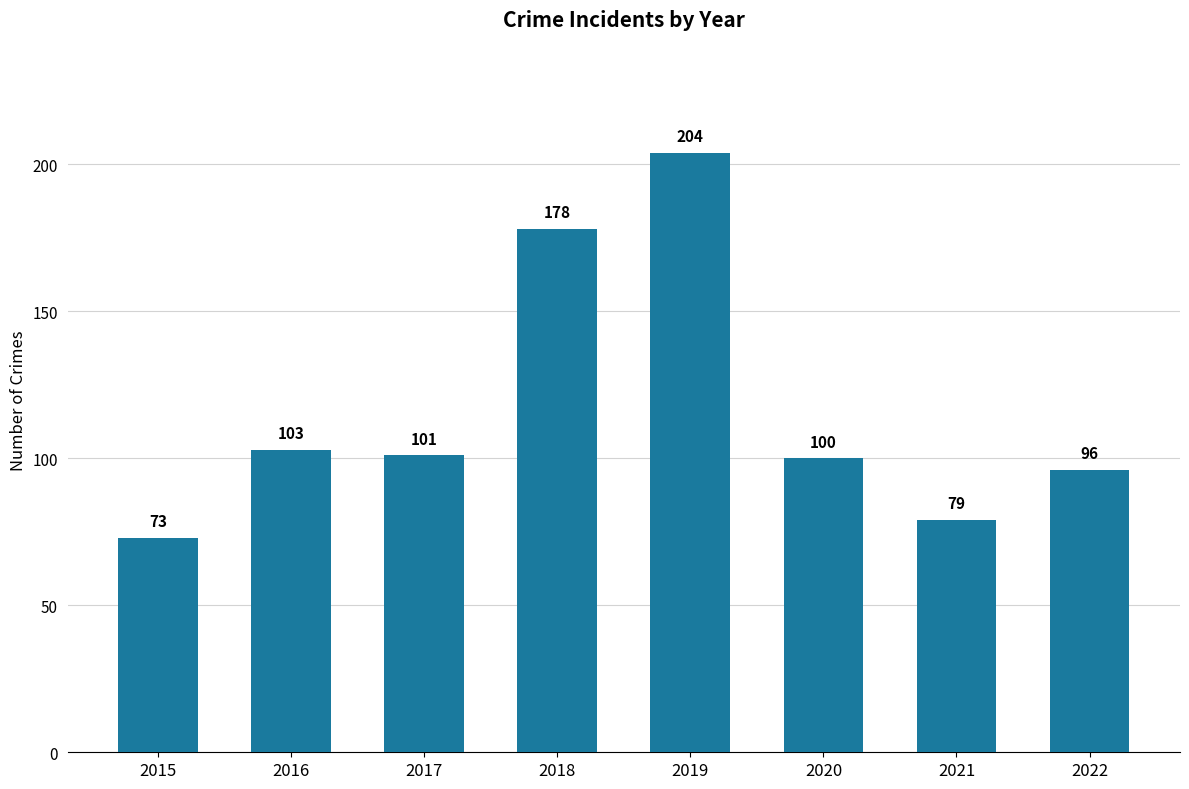

What is the minimum value shown in the chart?

73